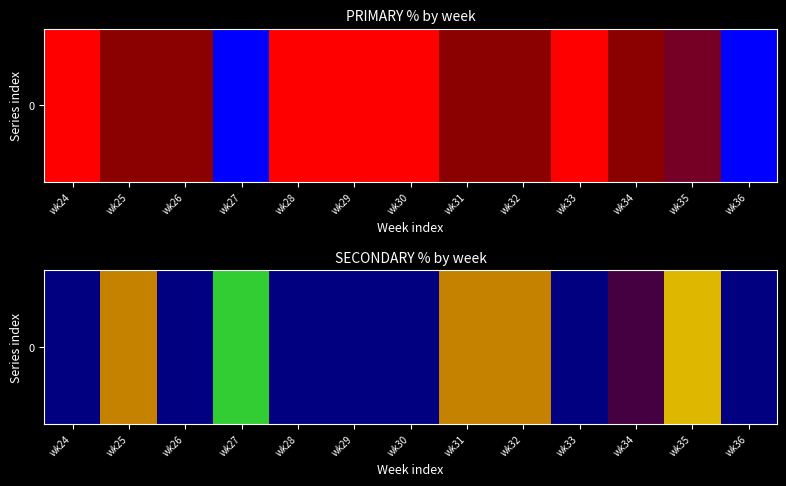

Reading left to right, list all the values displayed in this chart.

wk24=0.0	wk25=50.0	wk26=0.0	wk27=100.0	wk28=0.0	wk29=0.0	wk30=0.0	wk31=50.0	wk32=50.0	wk33=0.0	wk34=16.7	wk35=57.1	wk36=0.0